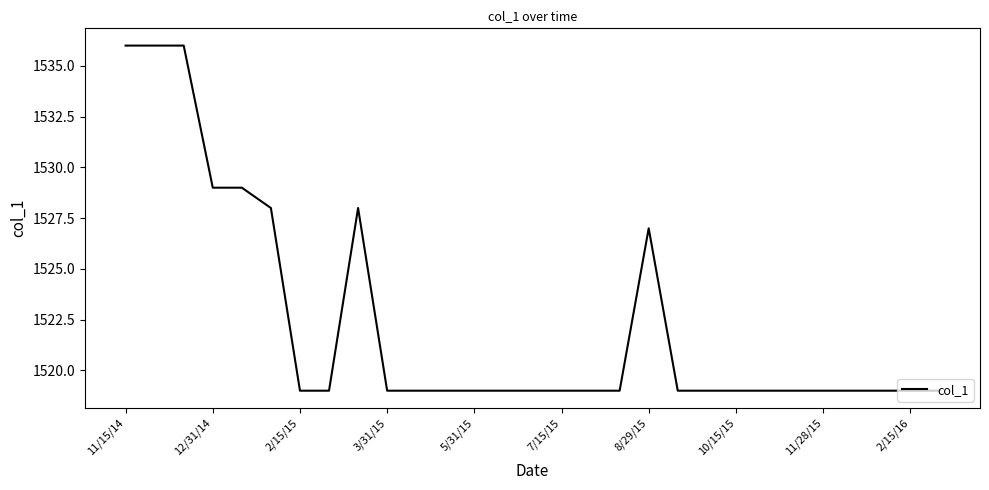

How many distinct data groups are displayed?

1